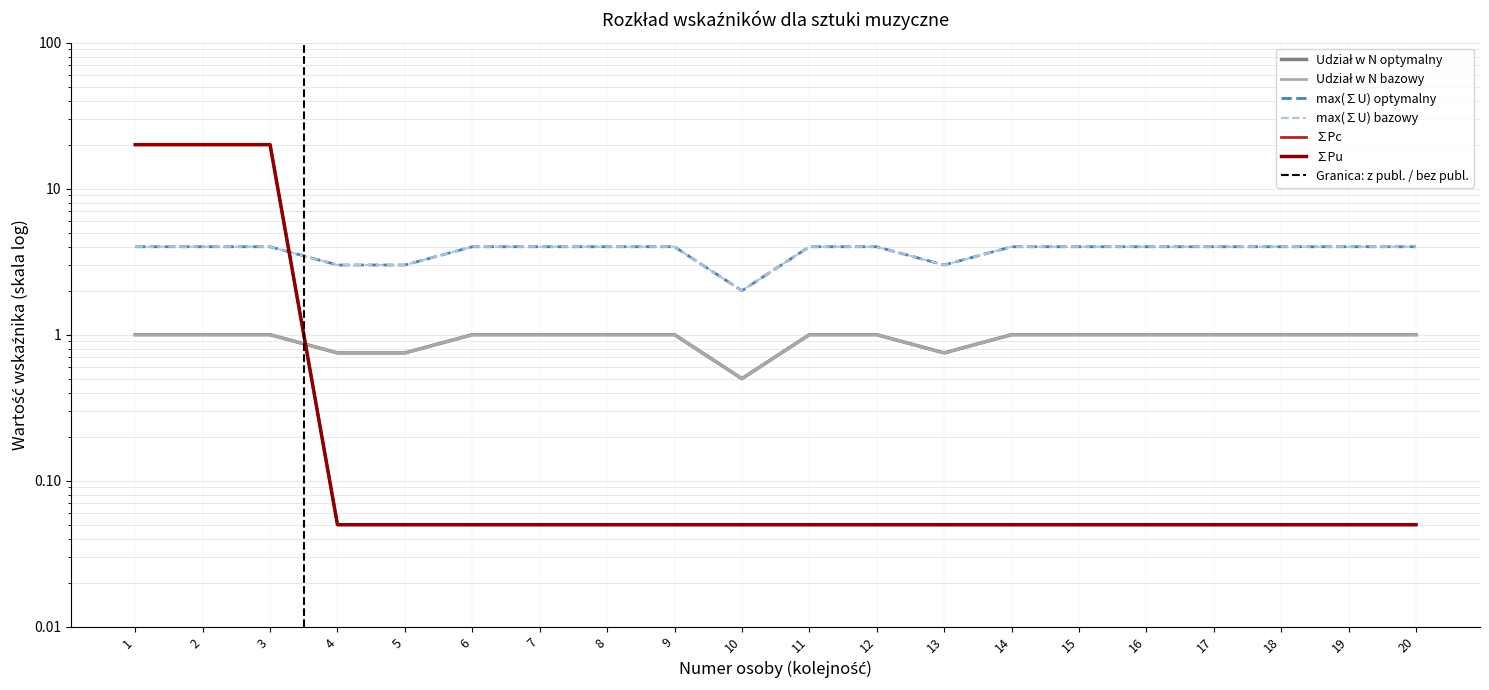

The ∑Pc series shows 0.1 at 9. True or false?

True